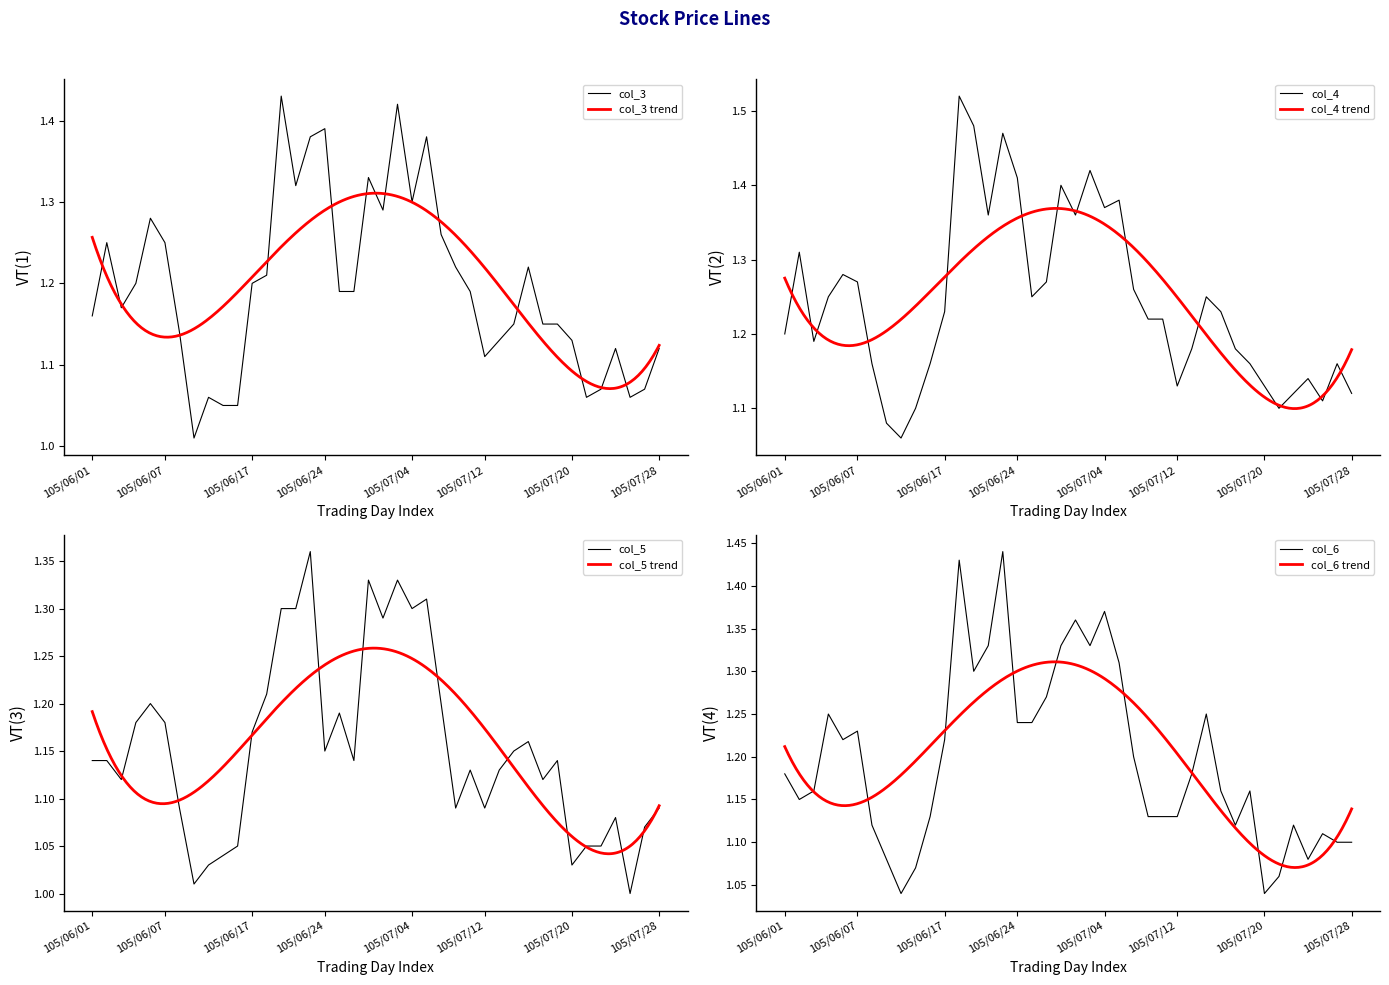

What is the label of the 3rd point from the left?

105/06/03